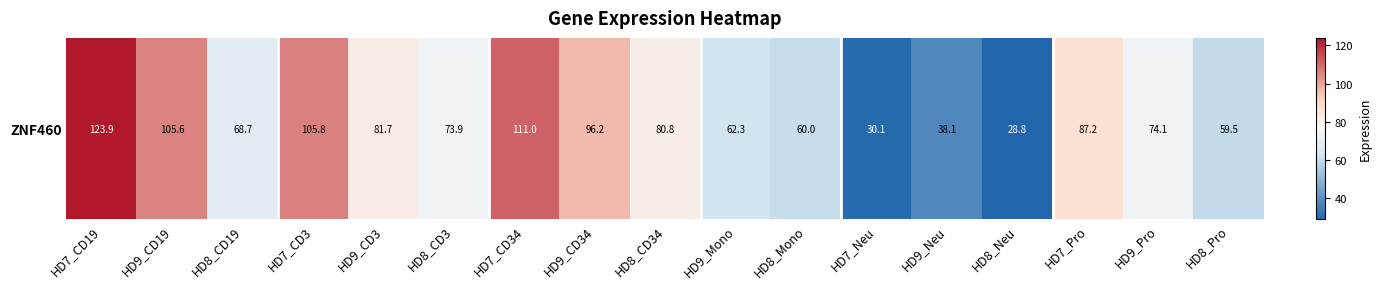

Reading left to right, extract all data points from this chart.

123.9	105.6	68.7	105.8	81.7	73.9	111.0	96.2	80.8	62.3	60.0	30.1	38.1	28.8	87.2	74.1	59.5